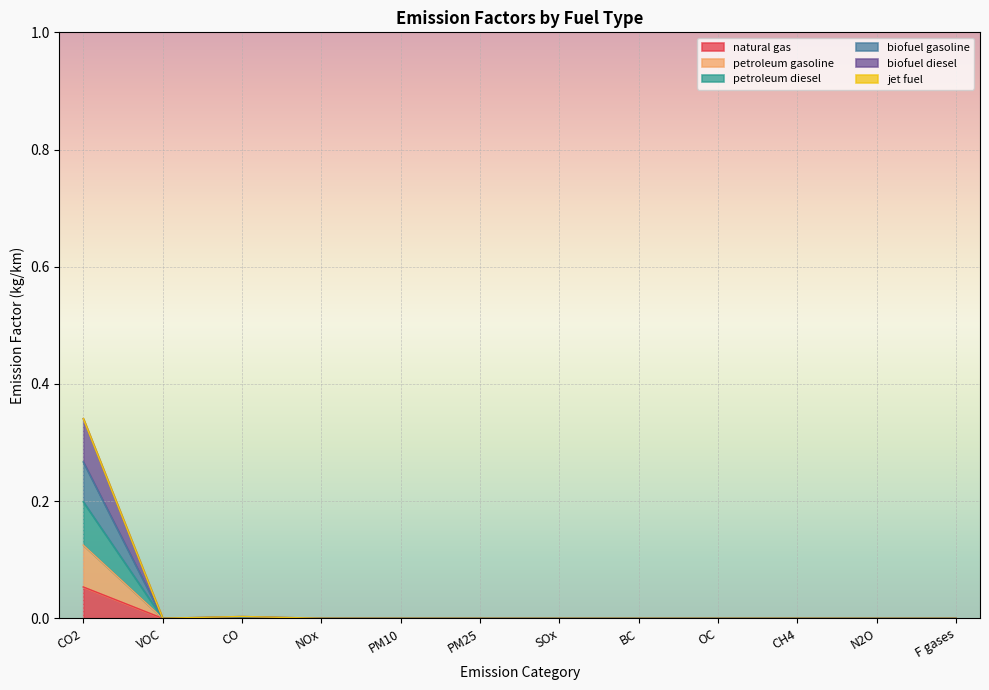

What position from the right is NOx?

9